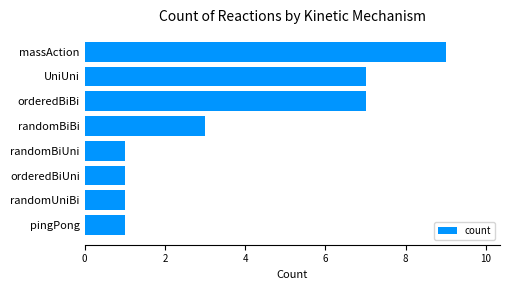

Is it true that the value at UniUni is 7?

True